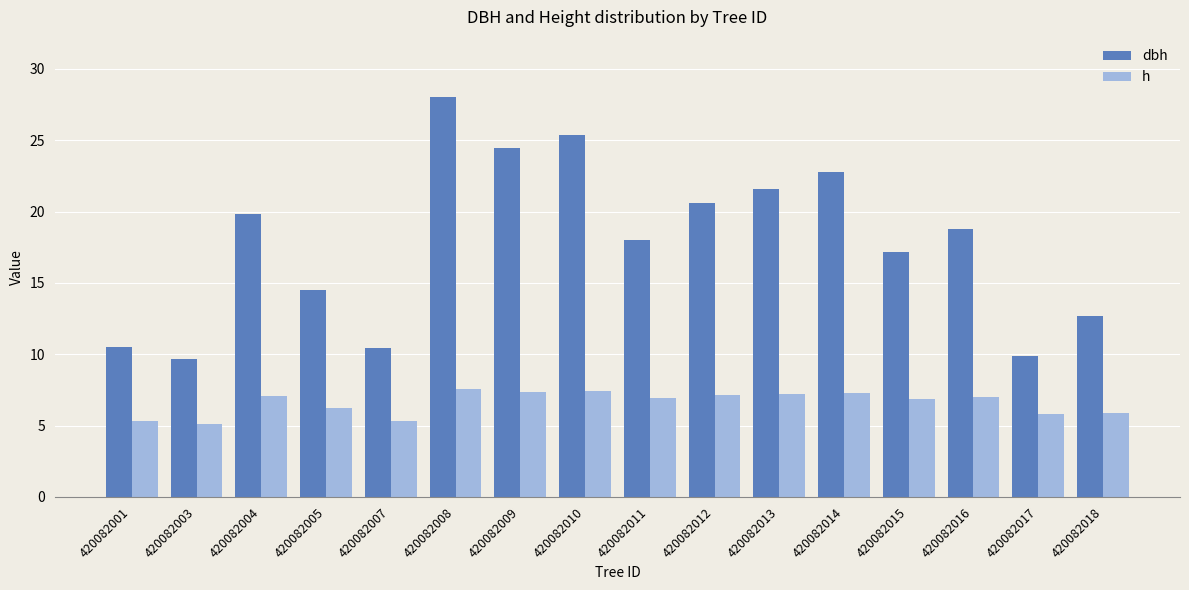

List the series in order of their peak value, highest first.

dbh, h